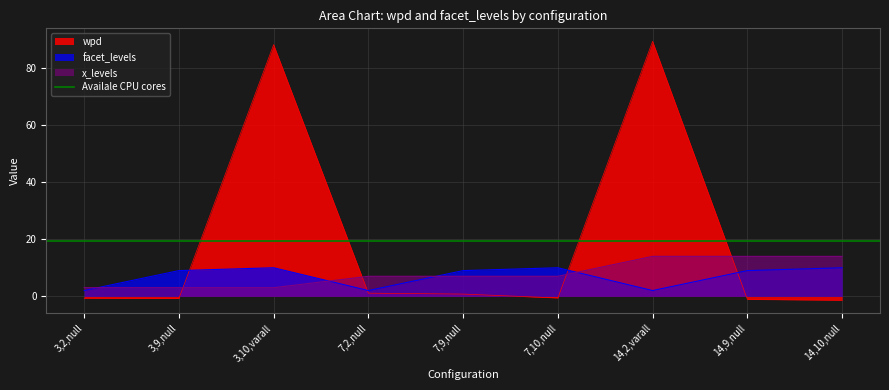

List the series in order of their peak value, highest first.

wpd, x_levels, facet_levels